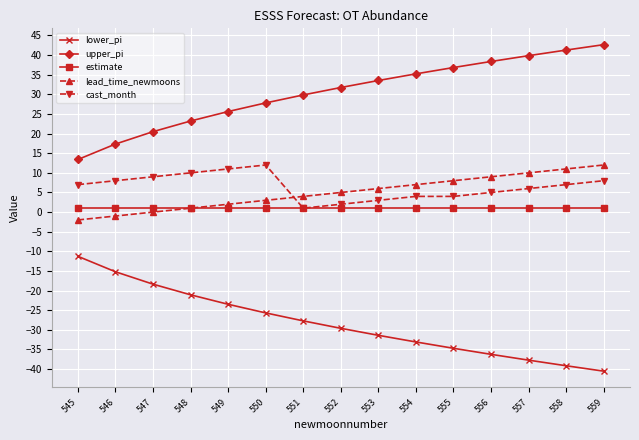

What is the value of the estimate point at the 1st from the left?

1.1